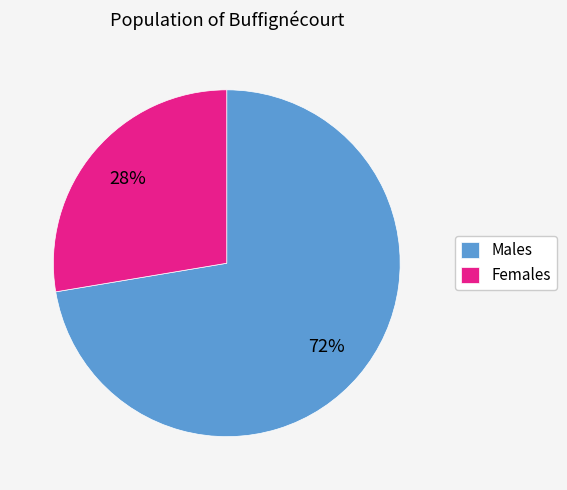

Between Males and Females, which is larger?

Males